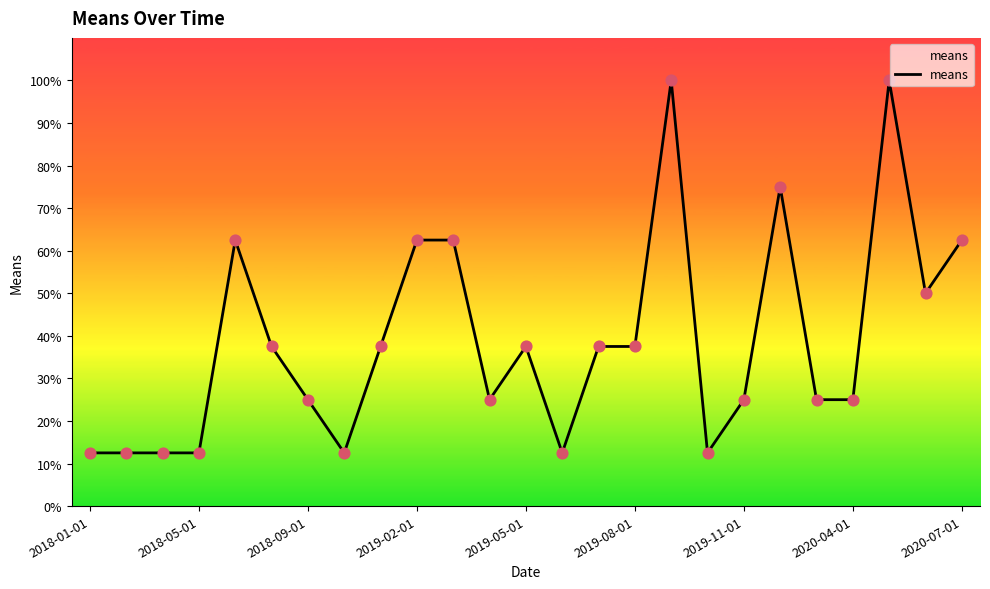

What is the smallest value displayed?

12.5